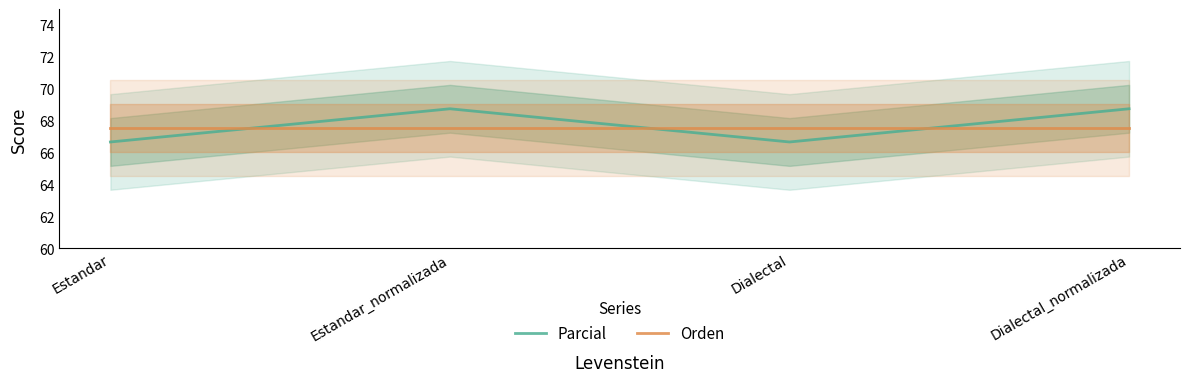

Which series has the largest range (max minus min)?

Parcial